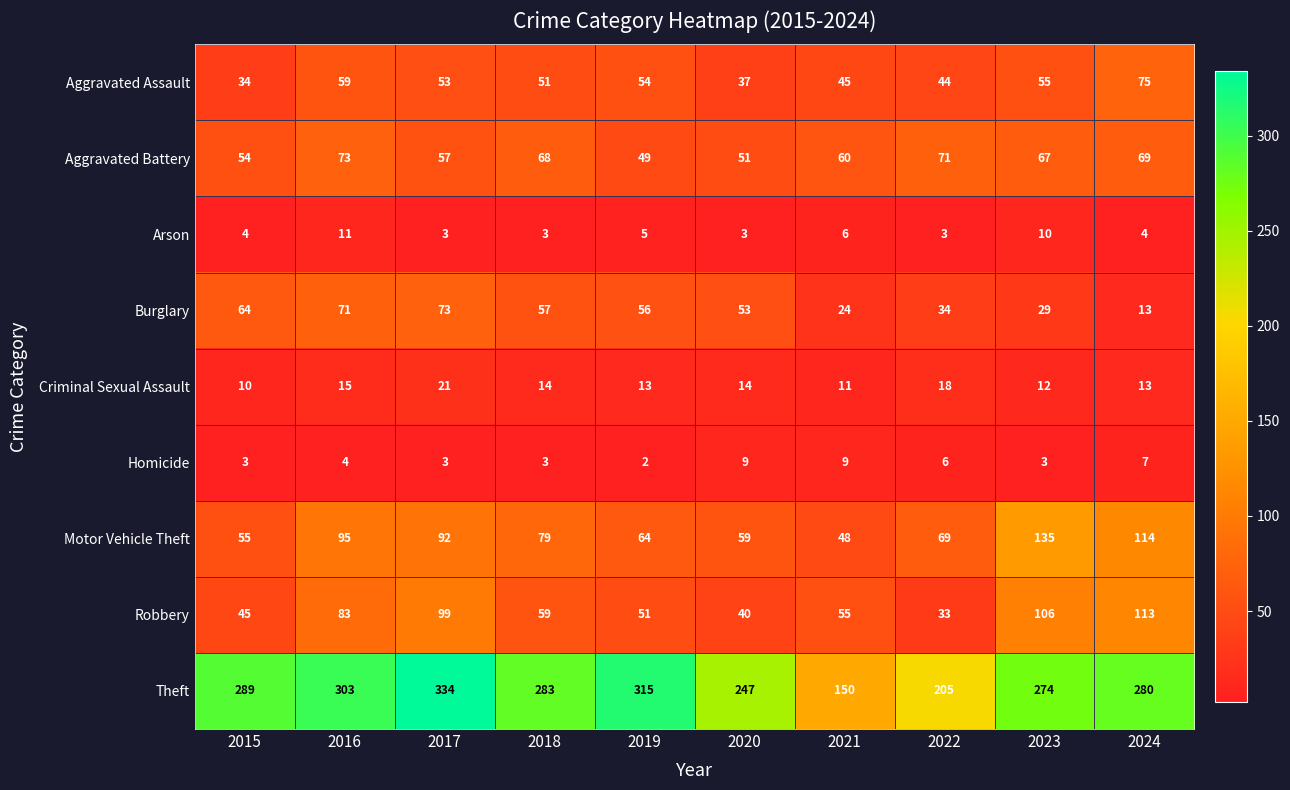

How many categories are shown in the chart?

10